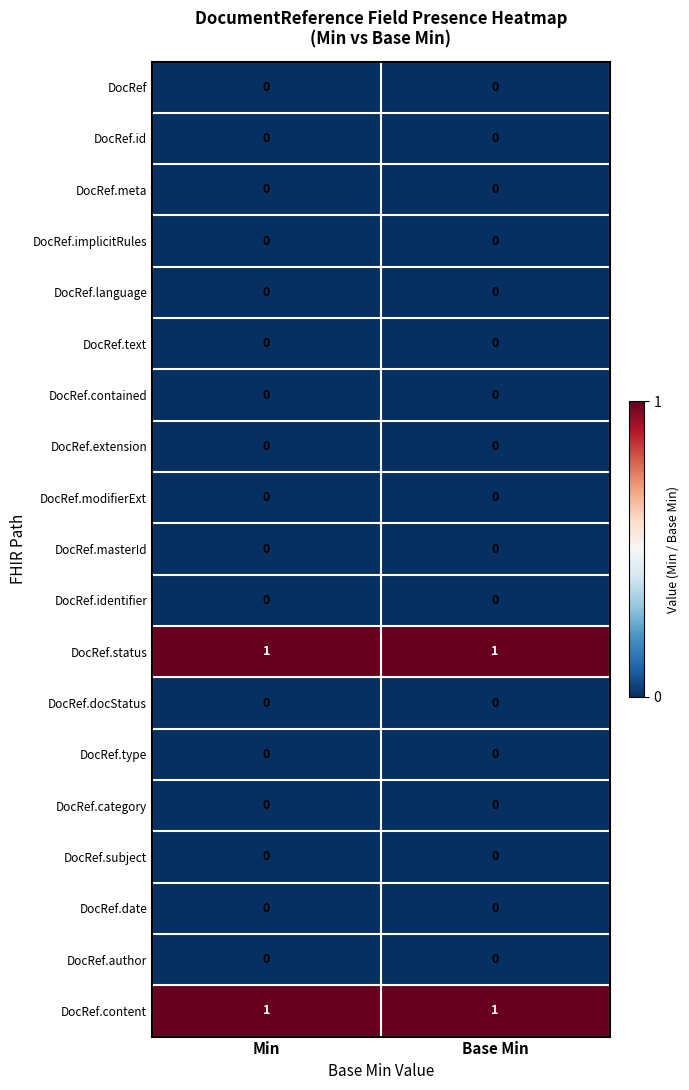

True or false: DocRef has a value of 0 at Min.

True